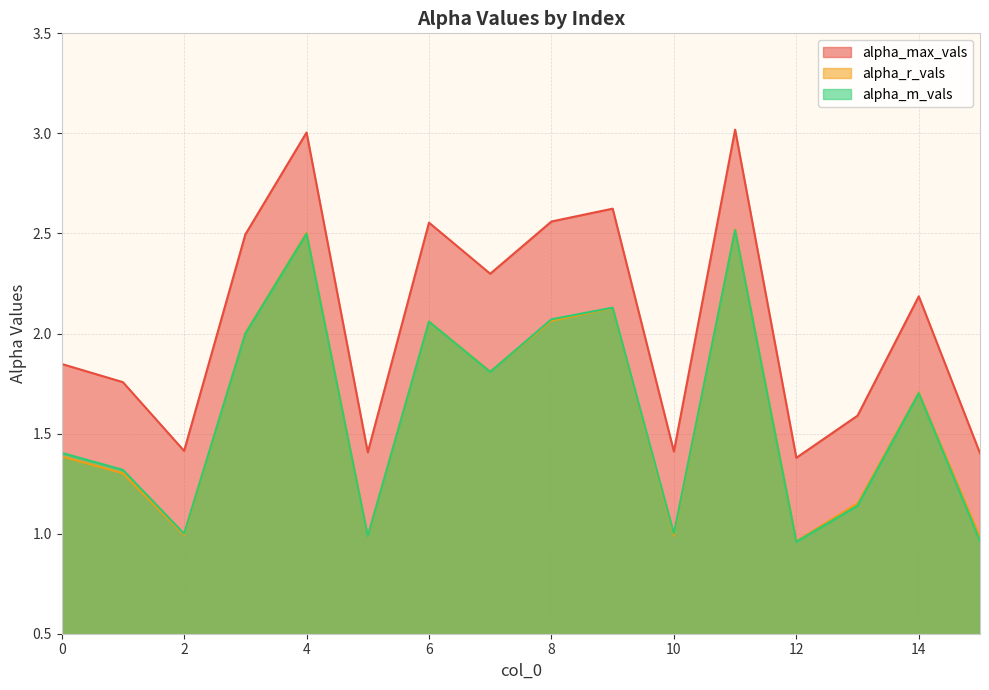

At how many categories does at least one series exceed 1?

16